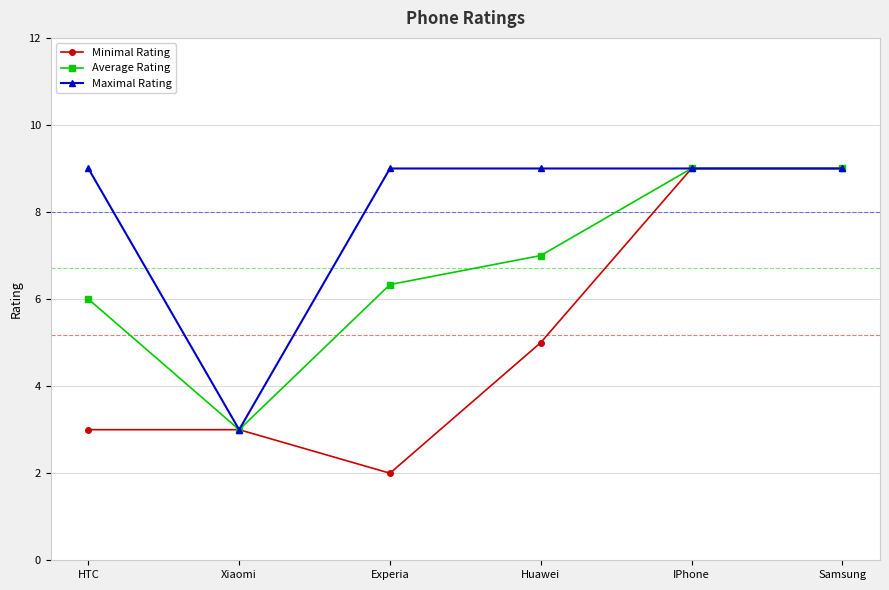

Which series has the widest spread of values?

Minimal Rating